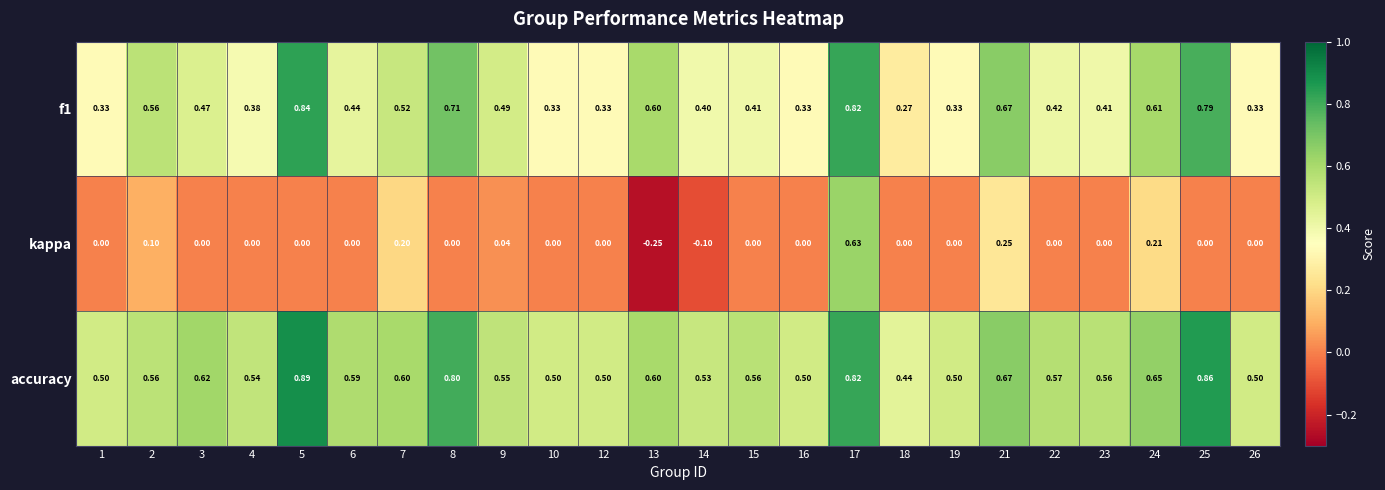

Which series has the largest total across all categories?

accuracy